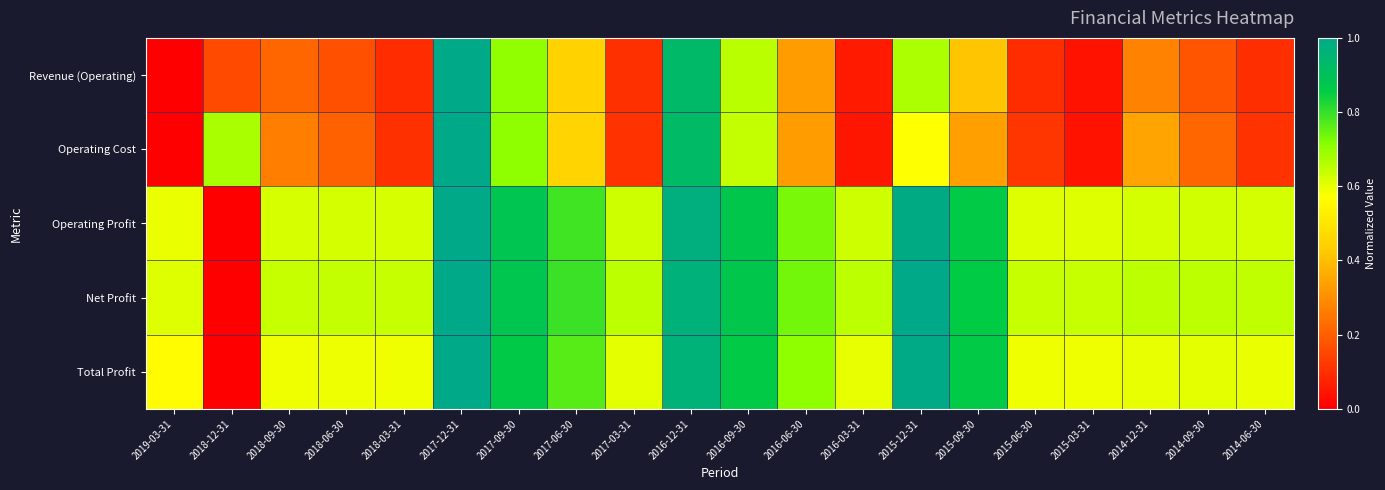

Count the number of categories in the chart.

20